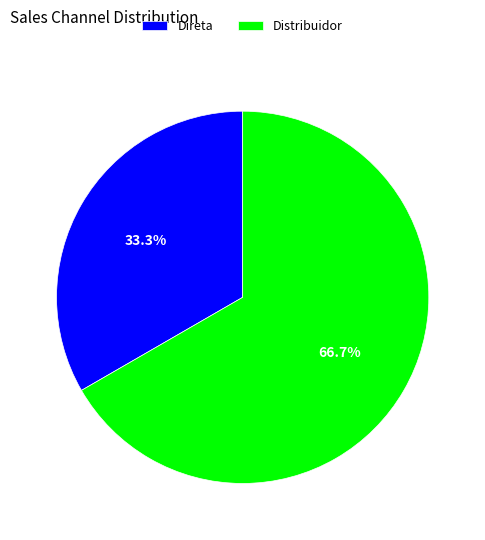

Which category has the smallest portion of the pie?

Direta